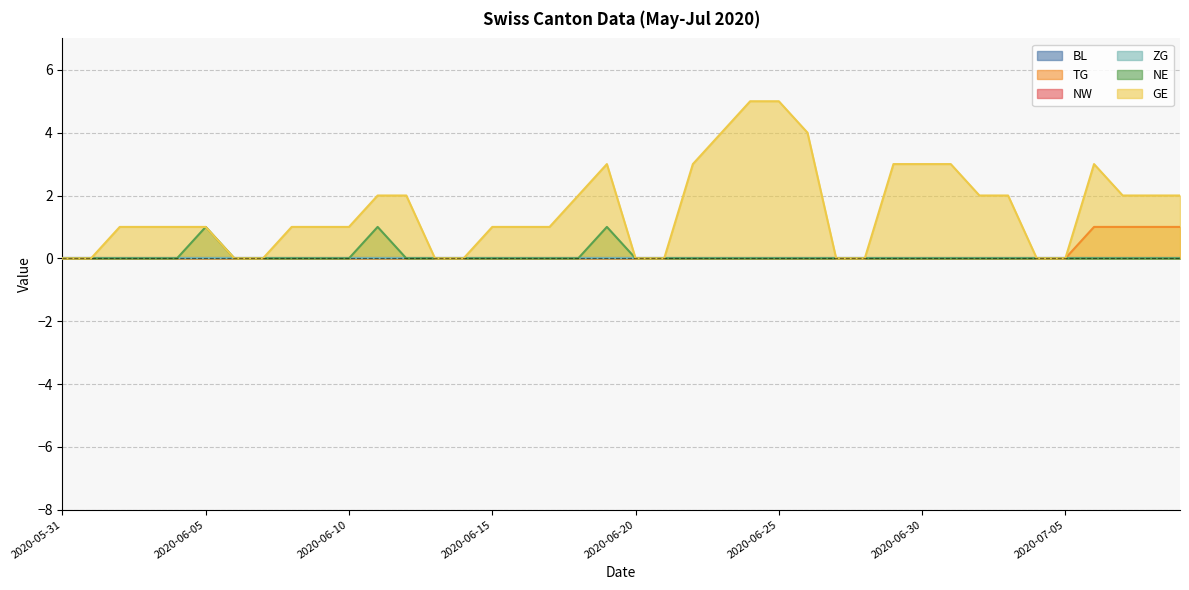

How many categories are shown in the chart?

40